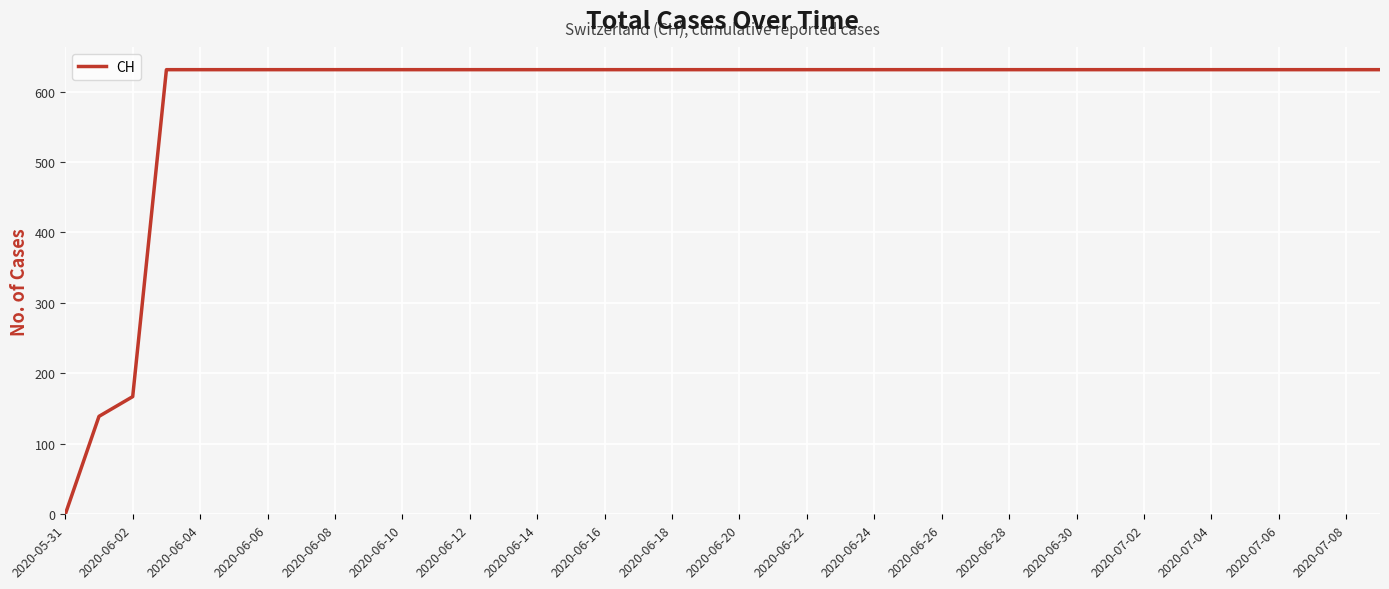

What is the maximum value shown in the chart?

631